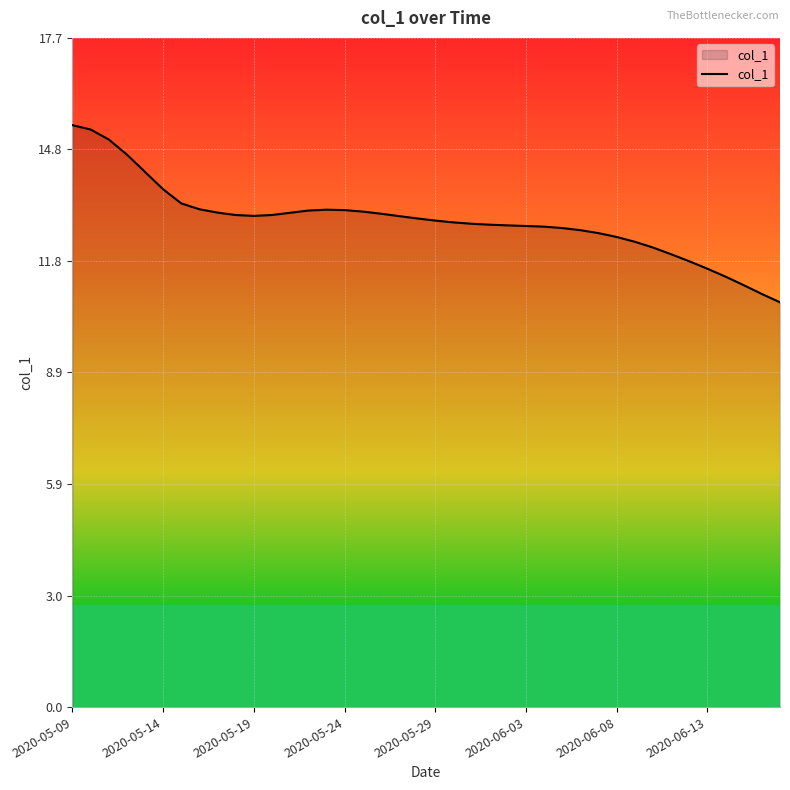

What is the difference between the maximum and minimum values?

4.7